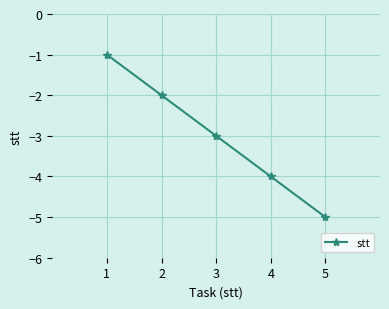

Which has a higher value, 2 or 3?

2